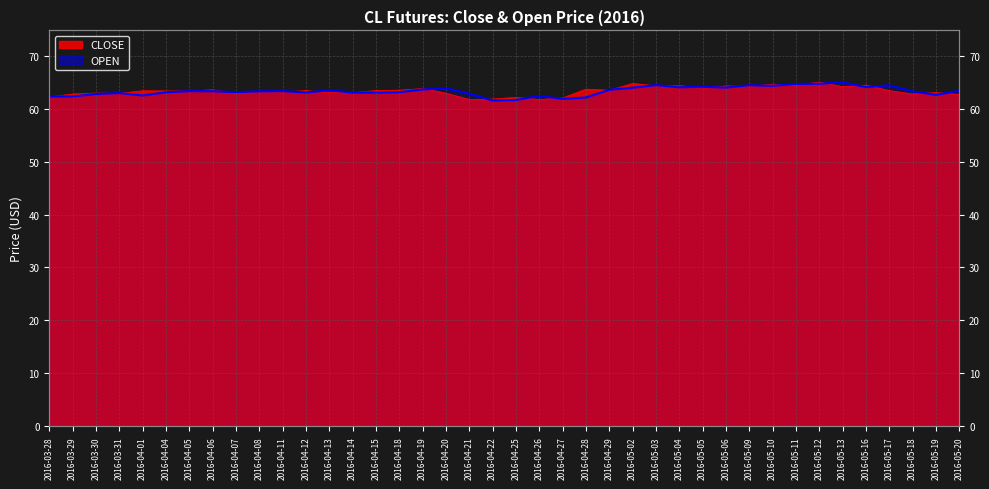

What is the maximum value for CLOSE?

65.0